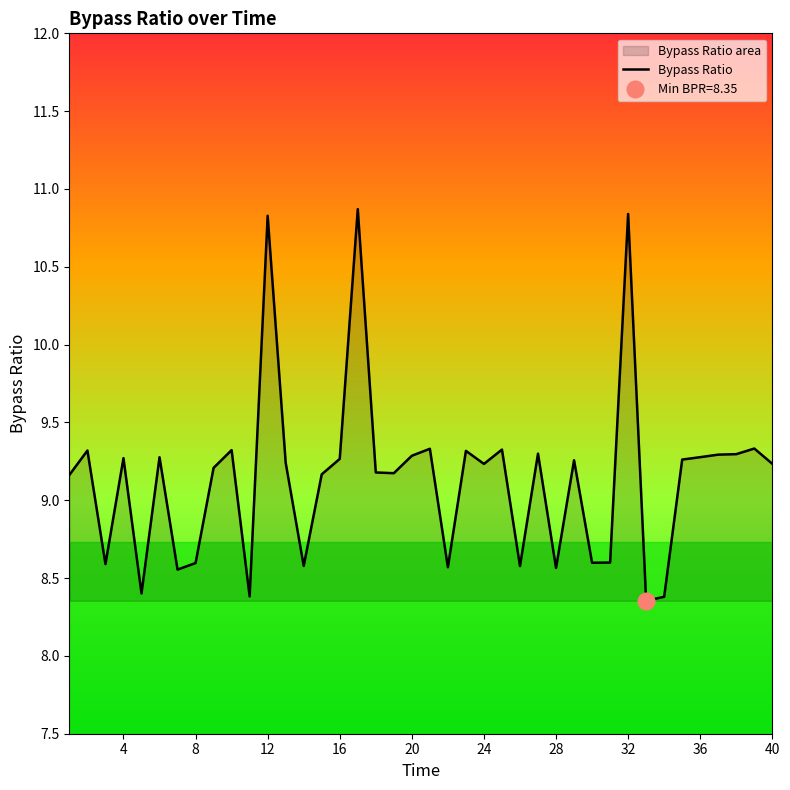

What is the average value?

9.1